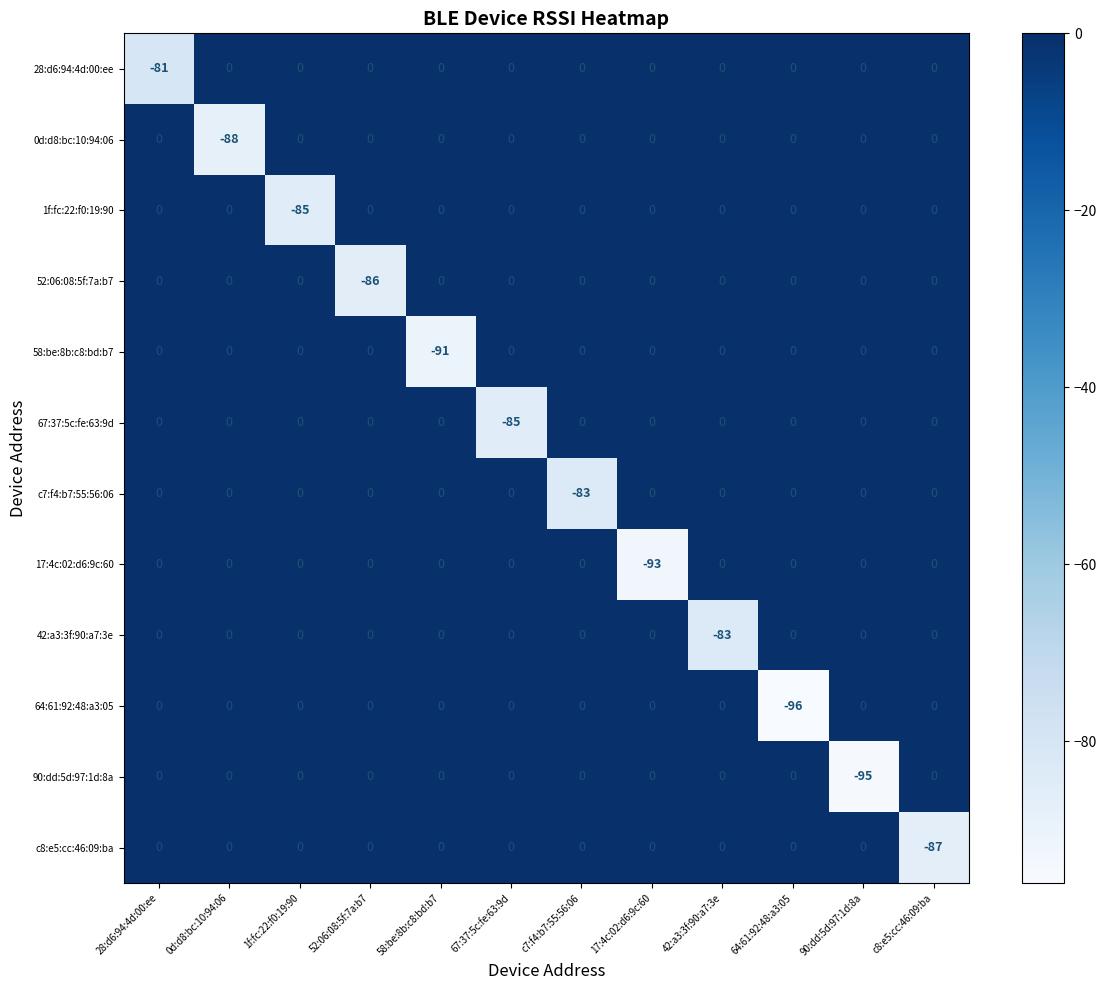

What is the spread (max minus min) of values at 58:be:8b:c8:bd:b7?

91